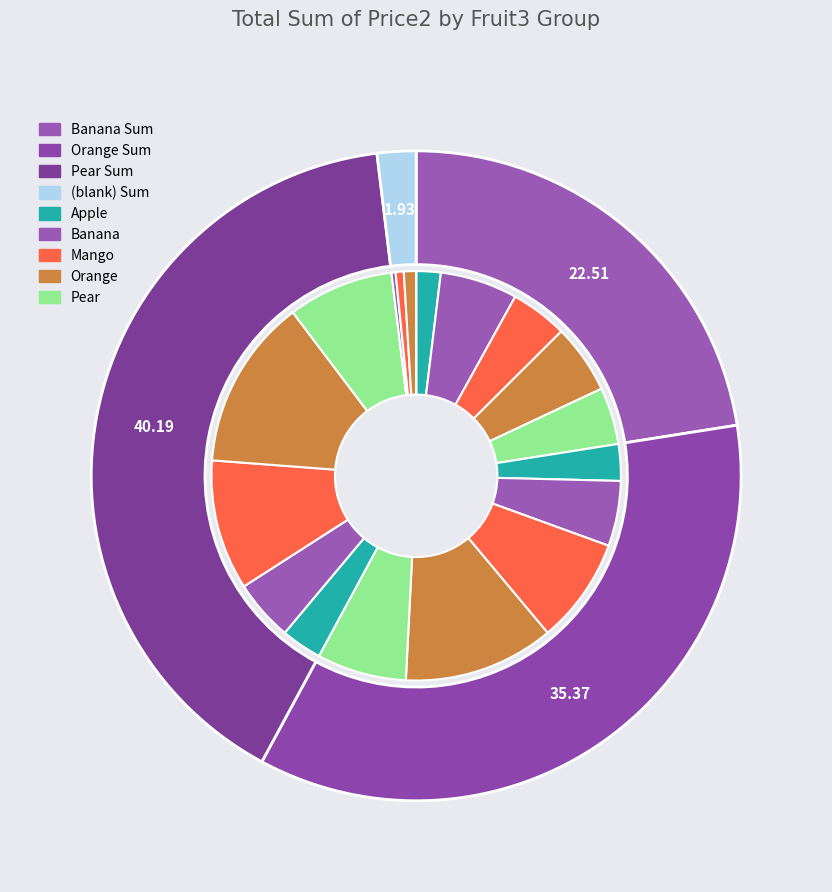

Is there any slice that represents more than half of the pie?

No